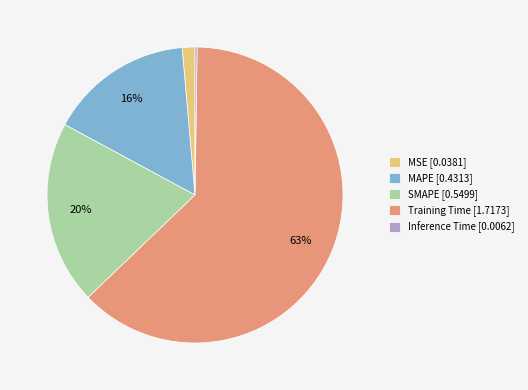

To the nearest percent, what percentage of the pie is MAPE [0.4313]?

16%